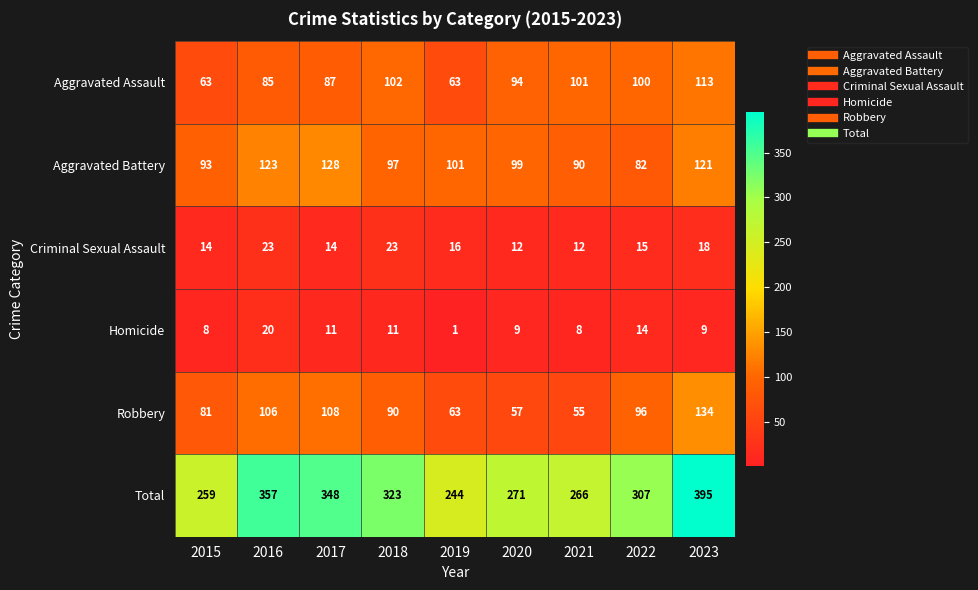

Which series has the largest range (max minus min)?

Total